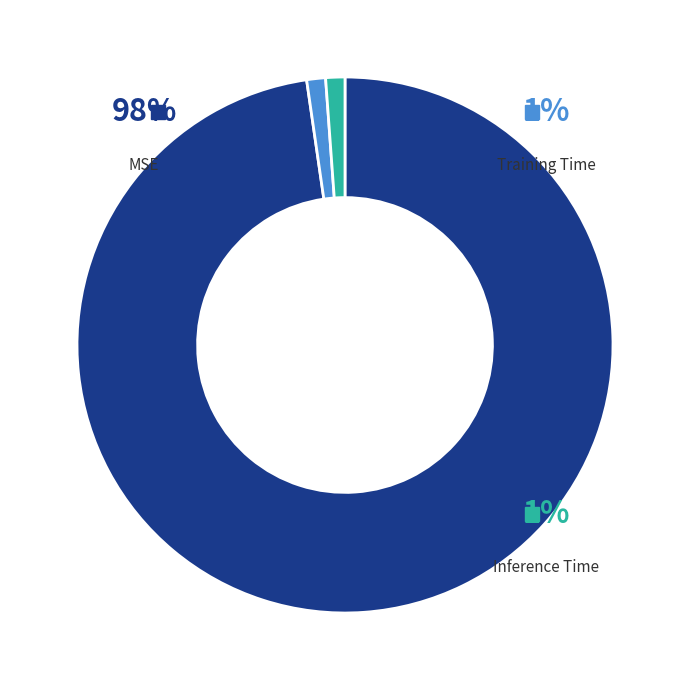

What percentage is NOT represented by MSE?

2.3%